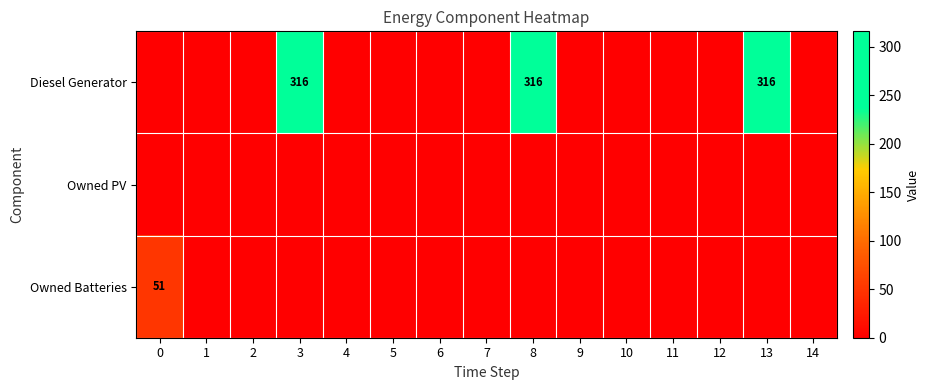

The Owned Batteries series shows 90 at 0. True or false?

False